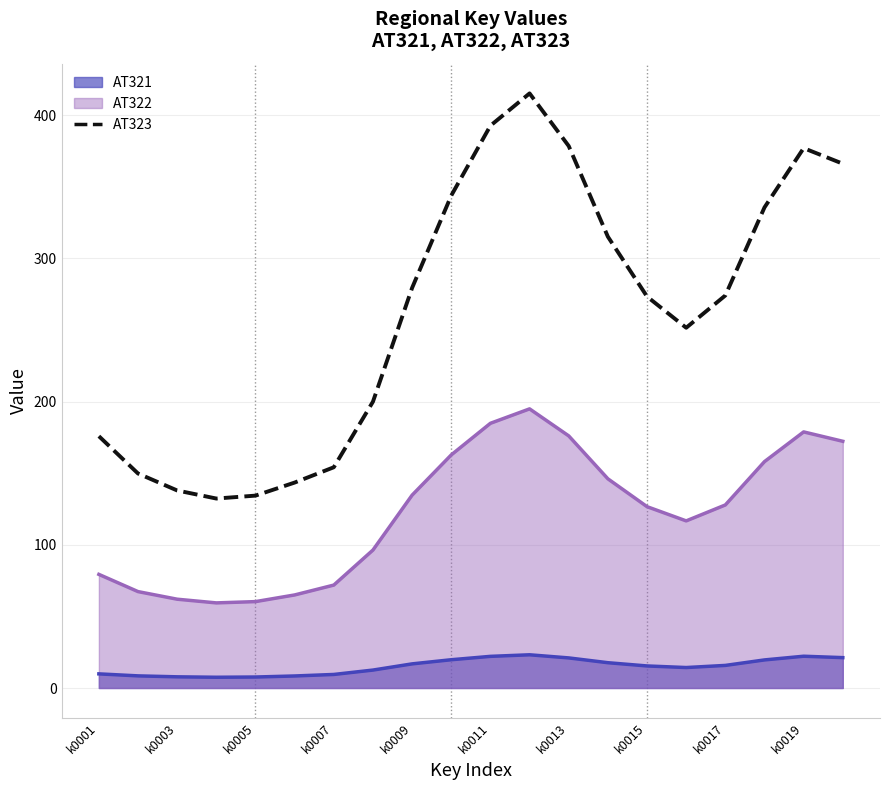

Does the chart have visible grid lines?

Yes